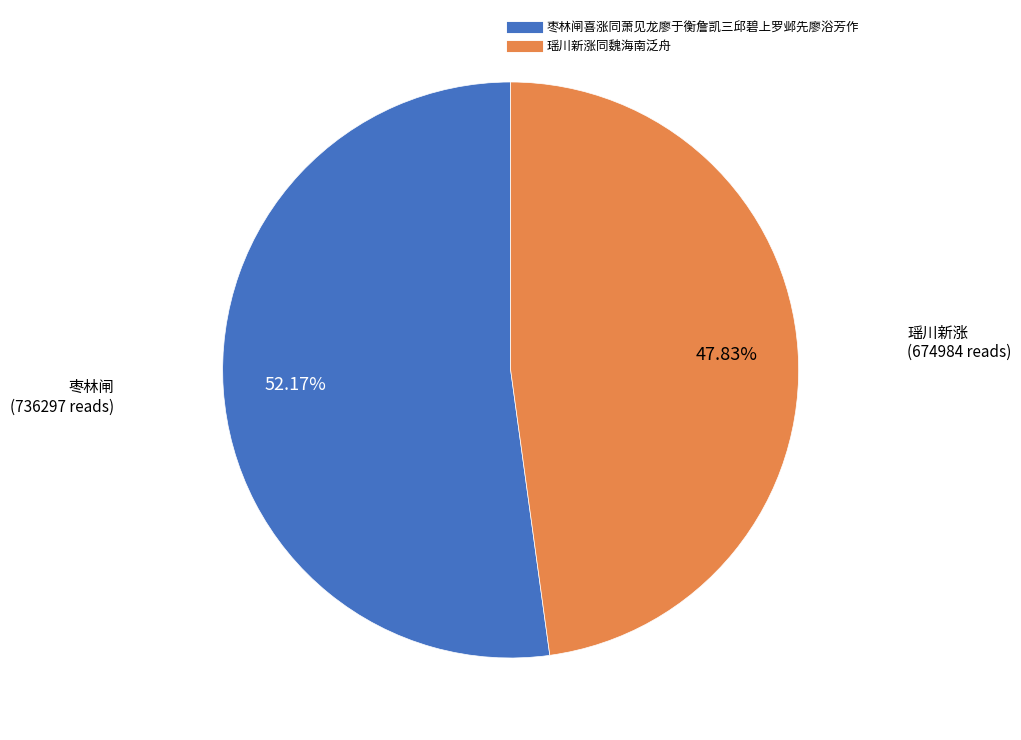

Which slice is the smallest?

瑶川新涨同魏海南泛舟